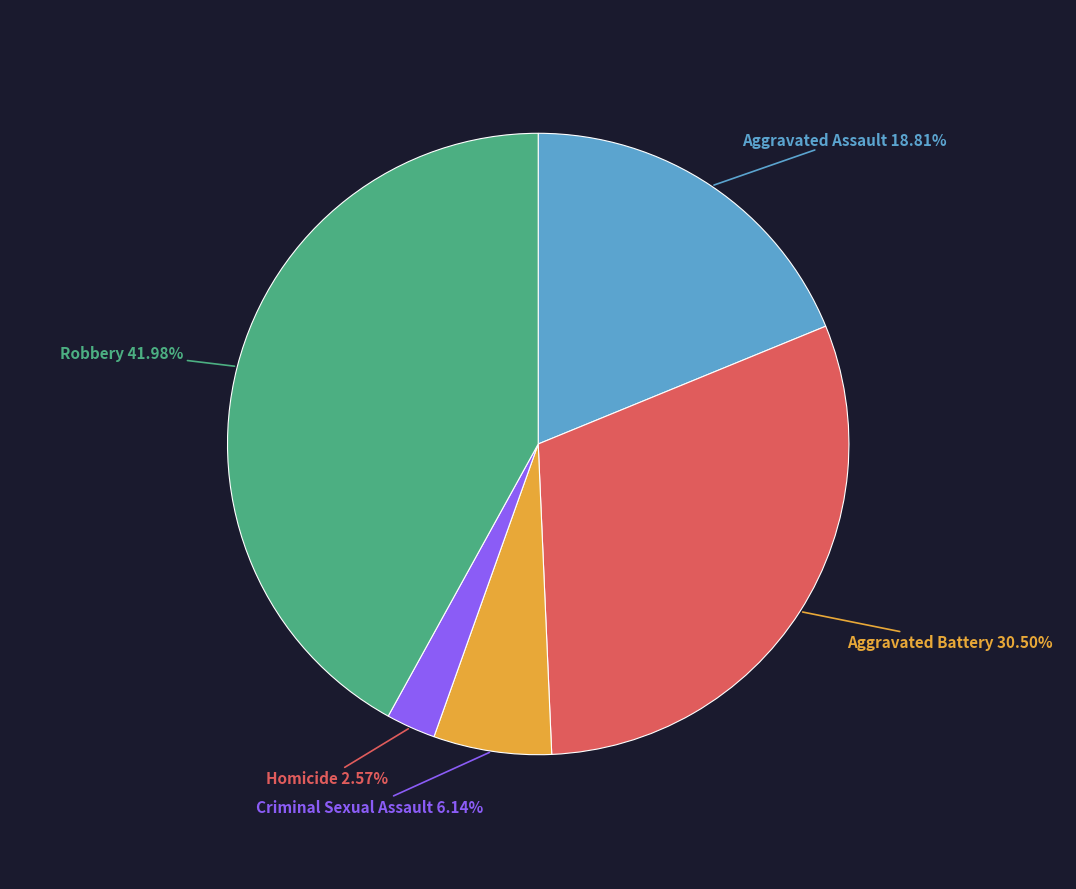

Does any single category account for the majority?

No